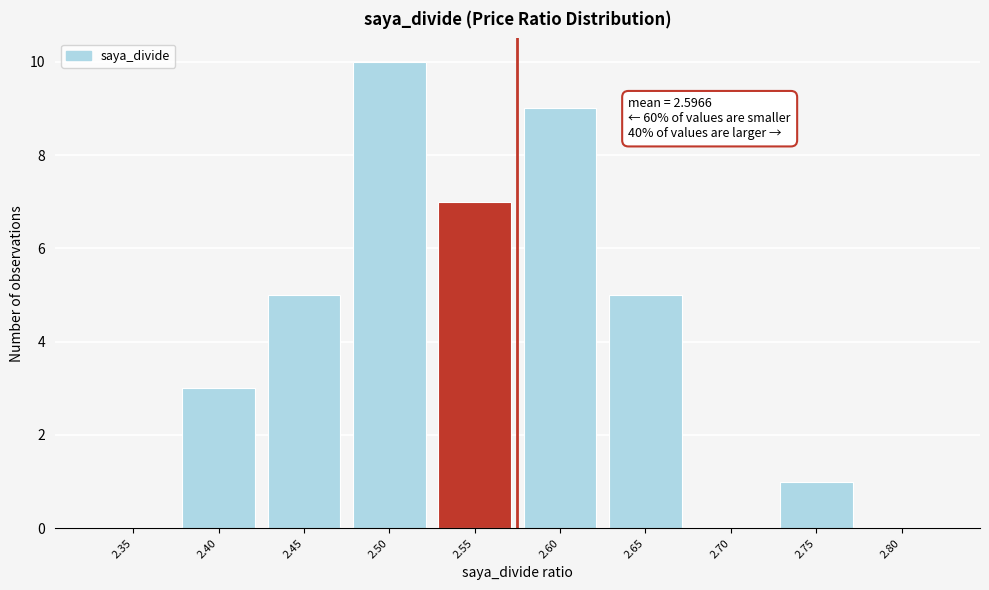

Reading right to left, transcribe all the data shown in this chart.

2.80=0	2.75=1	2.70=0	2.65=5	2.60=9	2.55=7	2.50=10	2.45=5	2.40=3	2.35=0